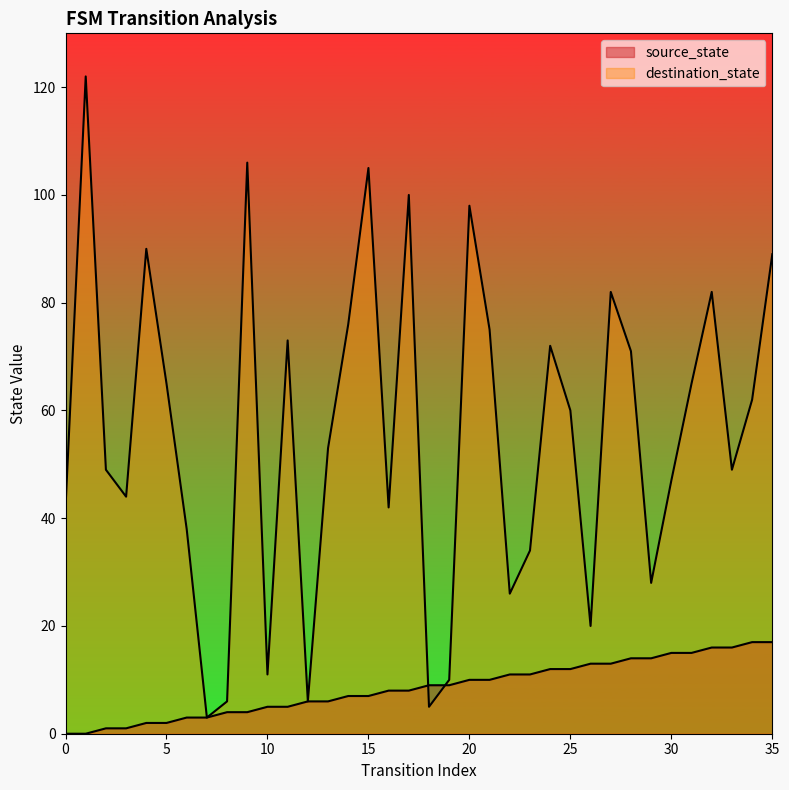

What is the greatest value displayed?

122